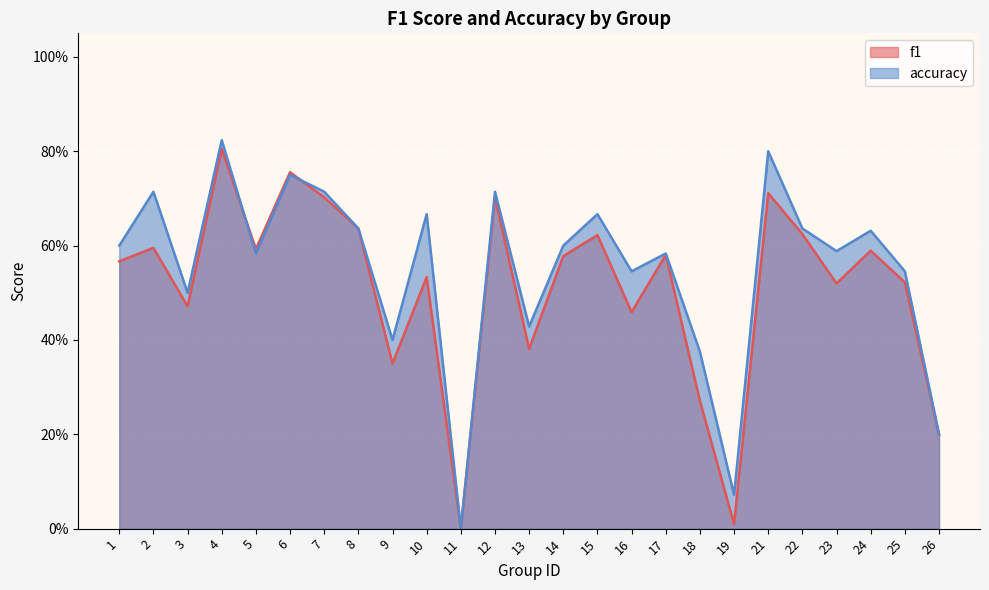

What are all the series names shown in the legend?

f1, accuracy